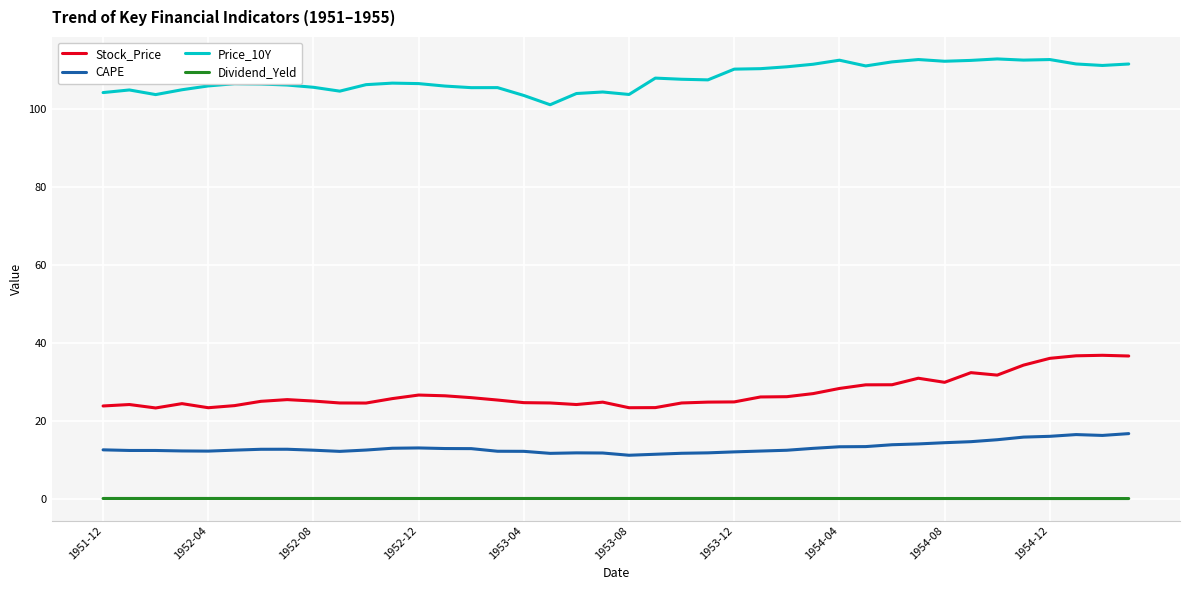

Which series has the largest total across all categories?

Price_10Y